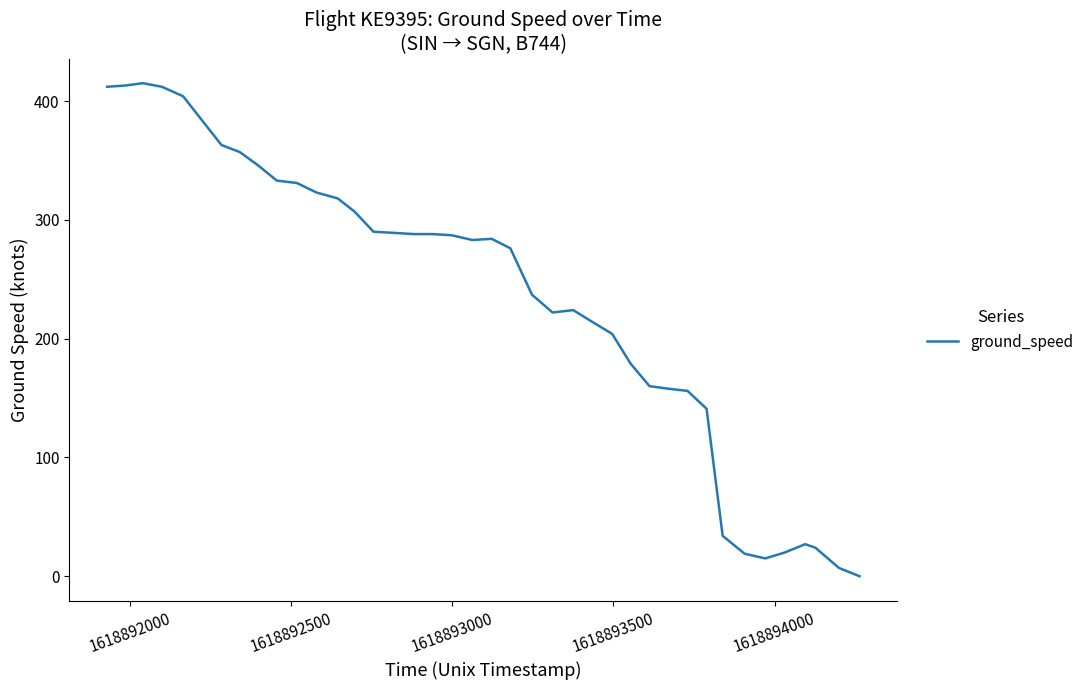

What is the greatest value displayed?

415